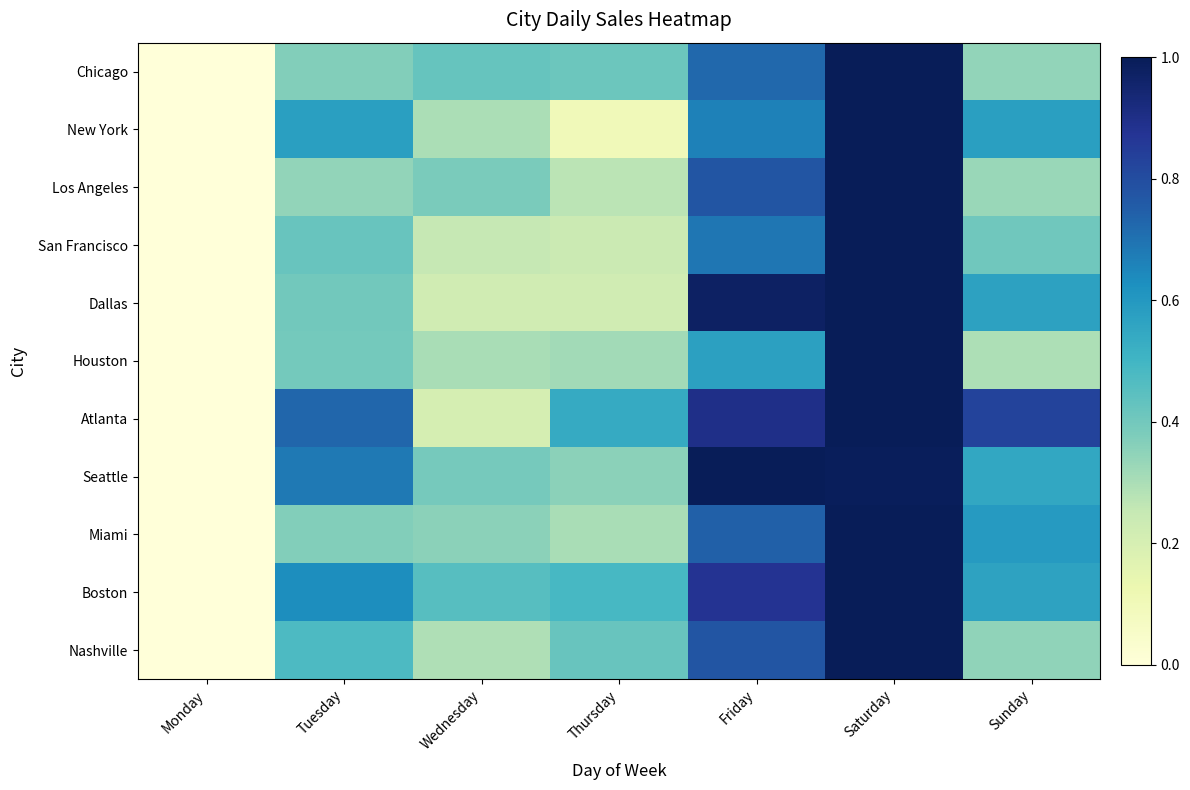

Reading left to right, list all the values displayed in this chart.

Chicago: Monday=0.0	Tuesday=0.4	Wednesday=0.4	Thursday=0.4	Friday=0.7	Saturday=1.0	Sunday=0.3
New York: Monday=0.0	Tuesday=0.6	Wednesday=0.3	Thursday=0.1	Friday=0.7	Saturday=1.0	Sunday=0.6
Los Angeles: Monday=0.0	Tuesday=0.3	Wednesday=0.4	Thursday=0.3	Friday=0.8	Saturday=1.0	Sunday=0.3
San Francisco: Monday=0.0	Tuesday=0.4	Wednesday=0.3	Thursday=0.2	Friday=0.7	Saturday=1.0	Sunday=0.4
Dallas: Monday=0.0	Tuesday=0.4	Wednesday=0.2	Thursday=0.2	Friday=1.0	Saturday=1.0	Sunday=0.6
Houston: Monday=0.0	Tuesday=0.4	Wednesday=0.3	Thursday=0.3	Friday=0.6	Saturday=1.0	Sunday=0.3
Atlanta: Monday=0.0	Tuesday=0.7	Wednesday=0.2	Thursday=0.5	Friday=0.9	Saturday=1.0	Sunday=0.8
Seattle: Monday=0.0	Tuesday=0.7	Wednesday=0.4	Thursday=0.4	Friday=1.0	Saturday=1.0	Sunday=0.6
Miami: Monday=0.0	Tuesday=0.4	Wednesday=0.4	Thursday=0.3	Friday=0.7	Saturday=1.0	Sunday=0.6
Boston: Monday=0.0	Tuesday=0.6	Wednesday=0.5	Thursday=0.5	Friday=0.9	Saturday=1.0	Sunday=0.6
Nashville: Monday=0.0	Tuesday=0.5	Wednesday=0.3	Thursday=0.4	Friday=0.8	Saturday=1.0	Sunday=0.3